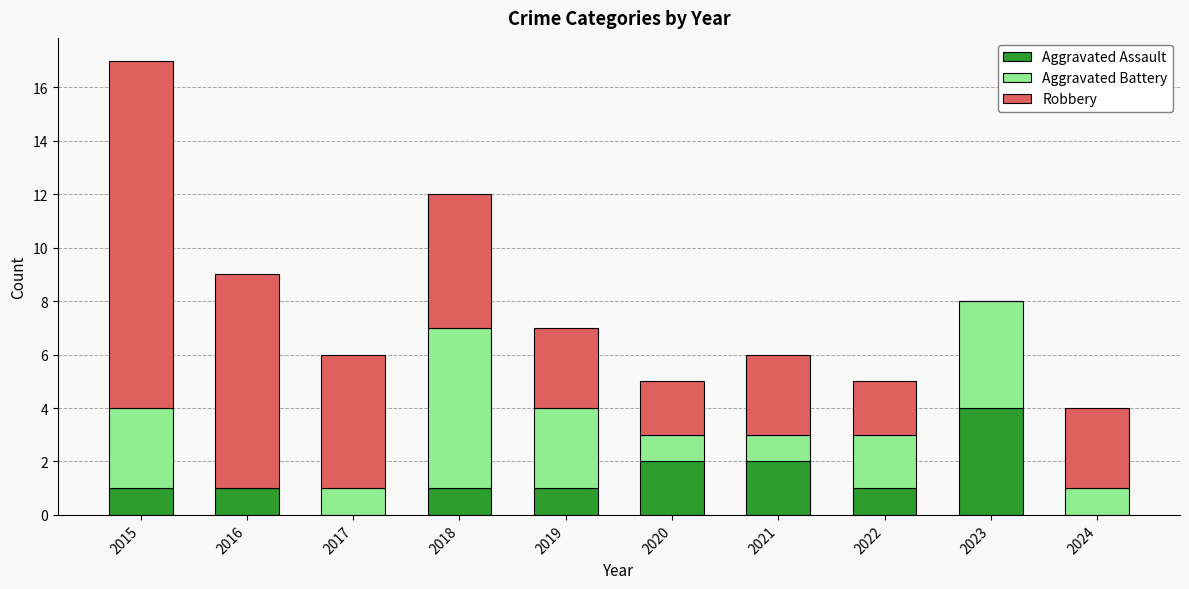

Reading right to left, transcribe the values for Aggravated Assault.

2024=0	2023=4	2022=1	2021=2	2020=2	2019=1	2018=1	2017=0	2016=1	2015=1